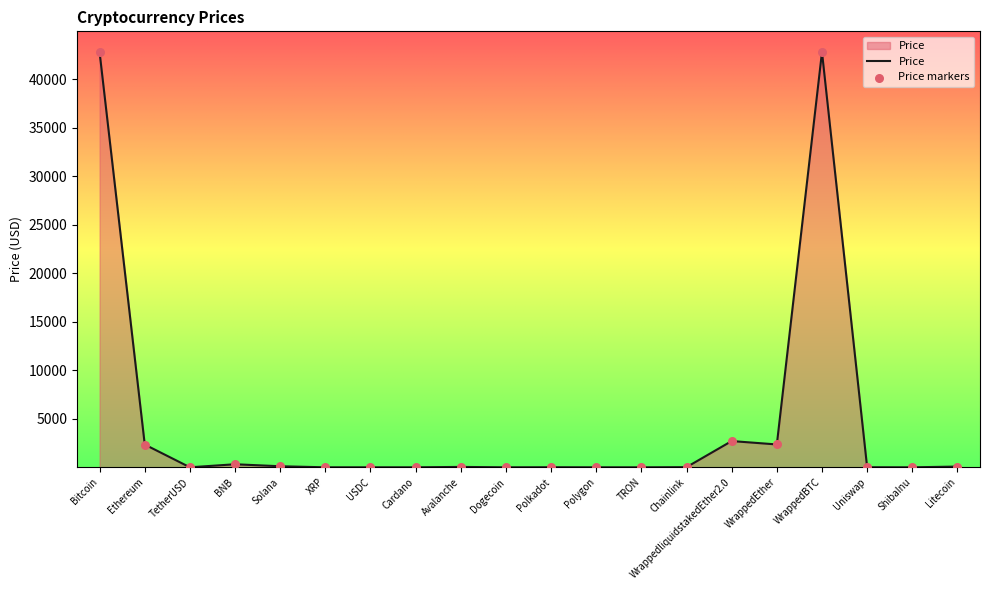

Approximately how many times larger is the value at Ethereum compared to TetherUSD?

2345.1